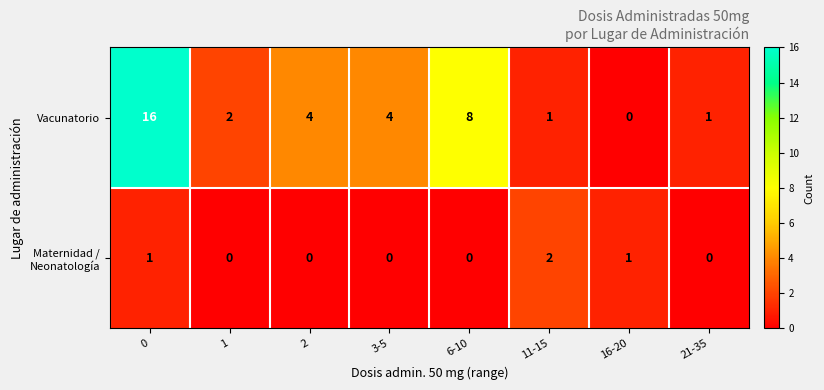

At how many categories does at least one series exceed 7?

2